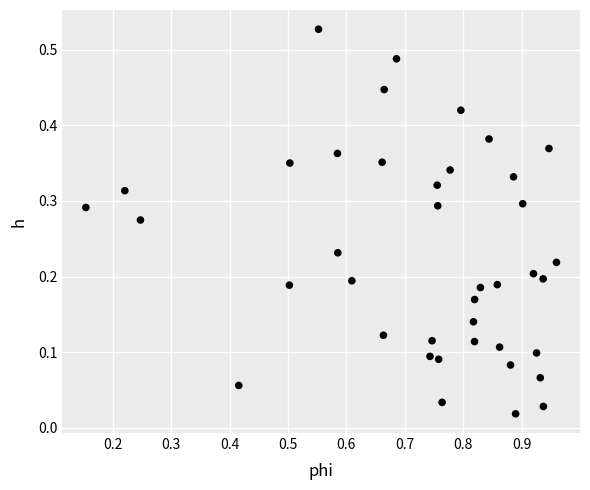

What is the range of X values (max minus min)?

0.8